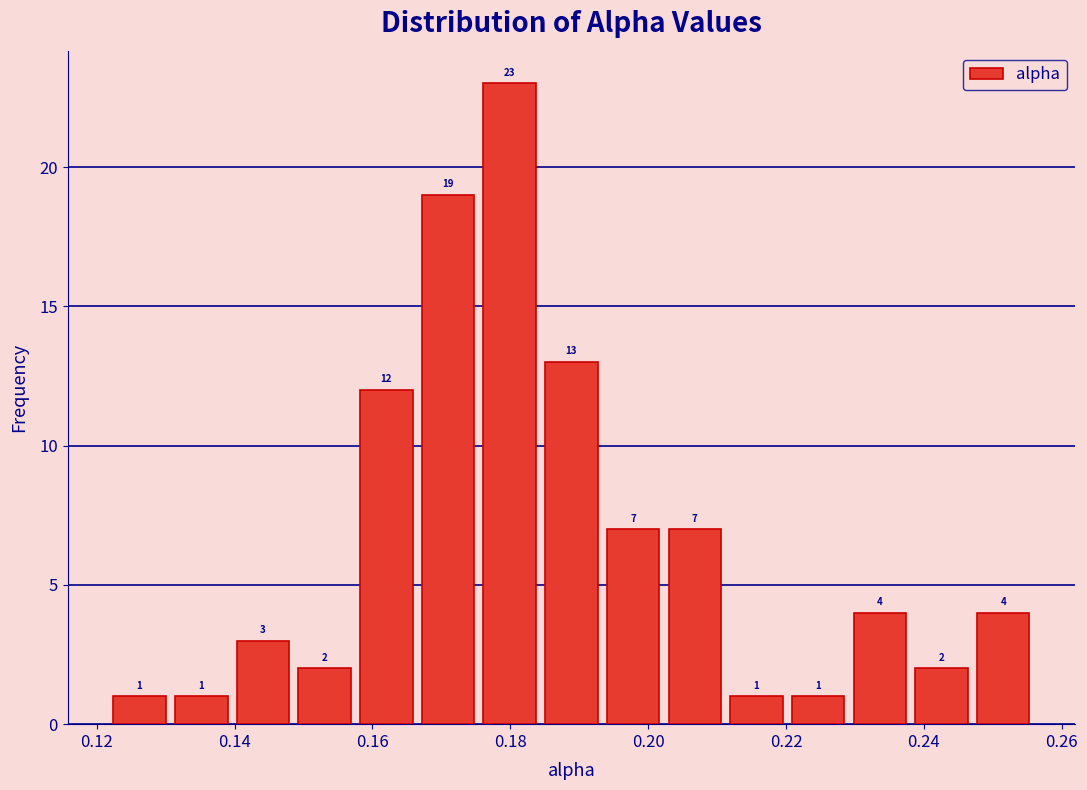

Reading left to right, list every bar in this chart as the range it spans on the x-axis followed by its height. The bar edges are not printed on the chart, so give them approximately, as read against the axis.

0.122 to 0.130: 1
0.130 to 0.140: 1
0.140 to 0.148: 3
0.148 to 0.158: 2
0.158 to 0.166: 12
0.166 to 0.176: 19
0.176 to 0.184: 23
0.184 to 0.194: 13
0.194 to 0.202: 7
0.202 to 0.212: 7
0.212 to 0.220: 1
0.220 to 0.230: 1
0.230 to 0.238: 4
0.238 to 0.248: 2
0.248 to 0.256: 4